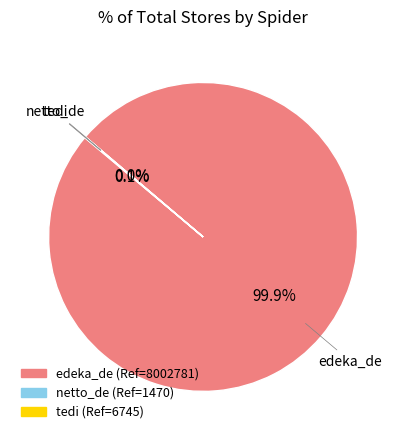

How much of the chart is everything except edeka_de?

0.1%